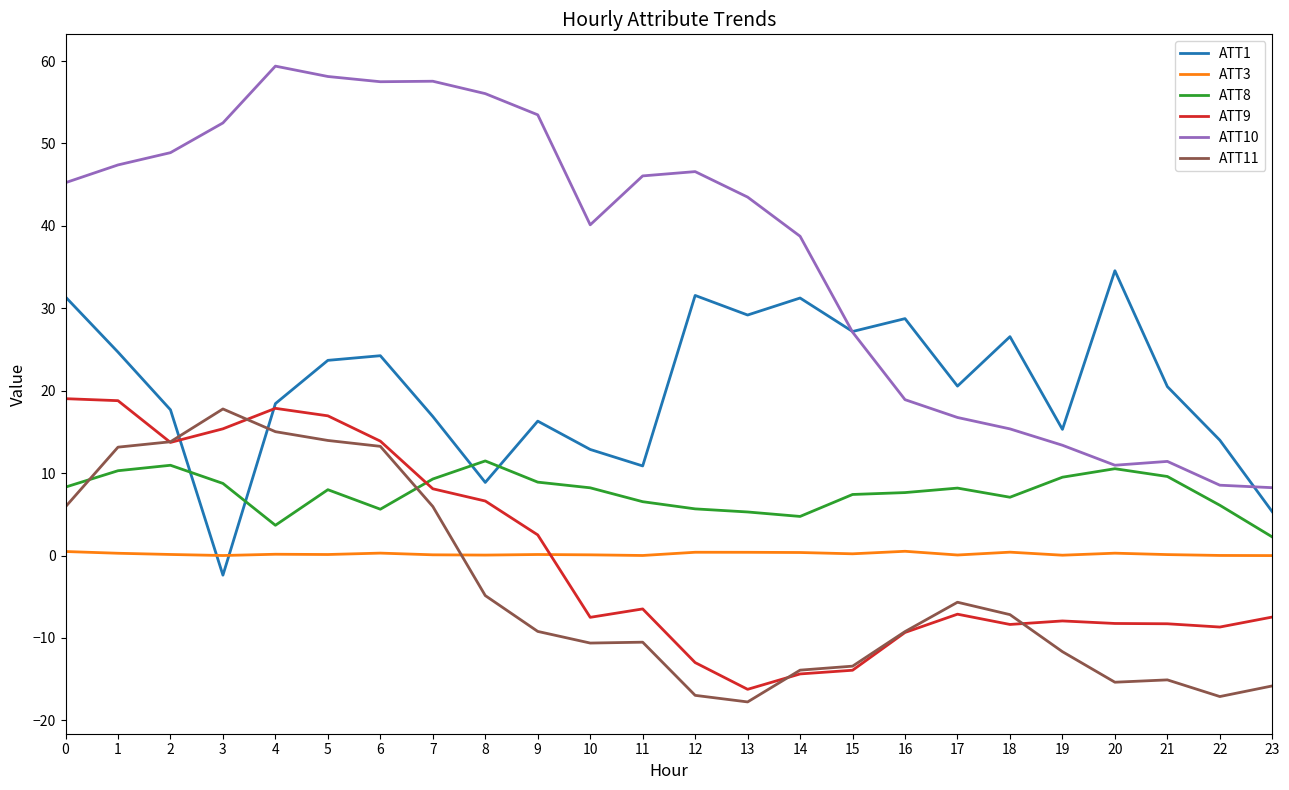

True or false: ATT3 and ATT8 cross at least once.

False